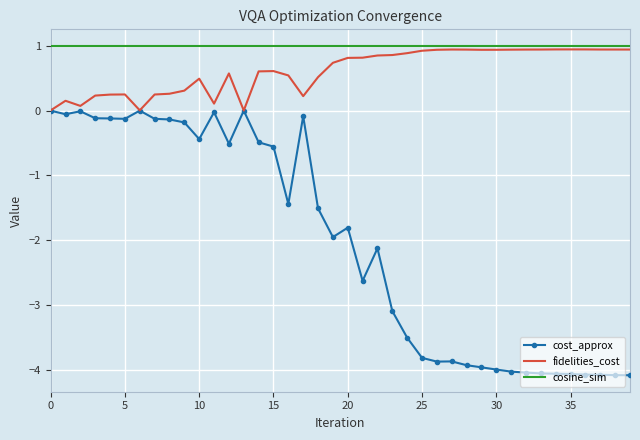

What is the minimum value shown in the chart?

-4.1